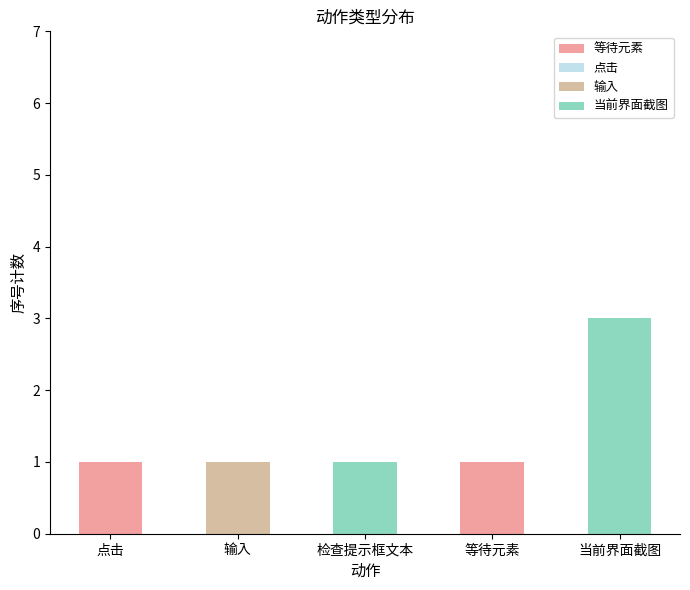

At which category is the sum across all series the highest?

当前界面截图